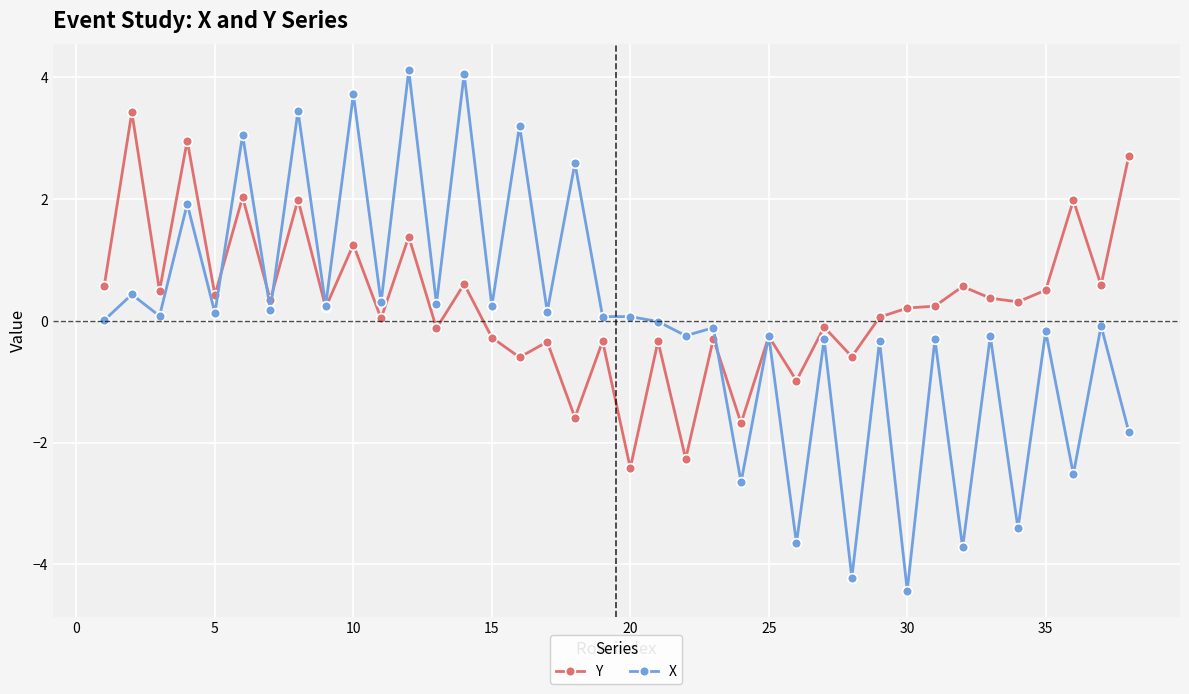

What is the value of the X point at the 31st from the left?

-0.3